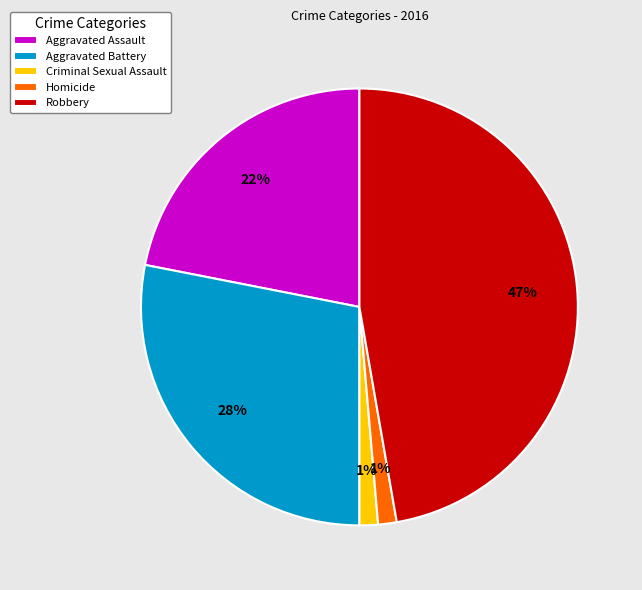

Is there any slice that represents more than half of the pie?

No